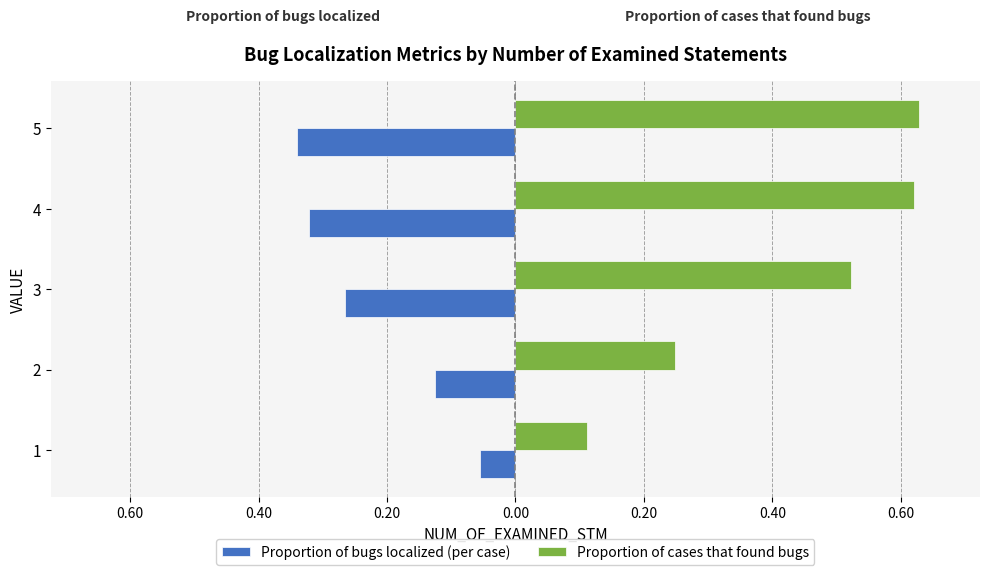

What are all the series names shown in the legend?

Proportion of bugs localized (per case), Proportion of cases that found bugs